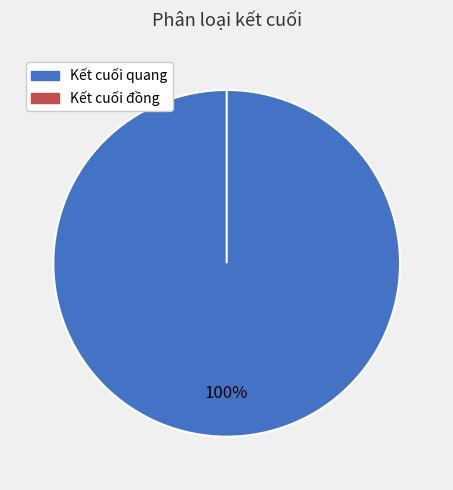

The Kết cuối quang slice represents 100% of the pie. True or false?

True